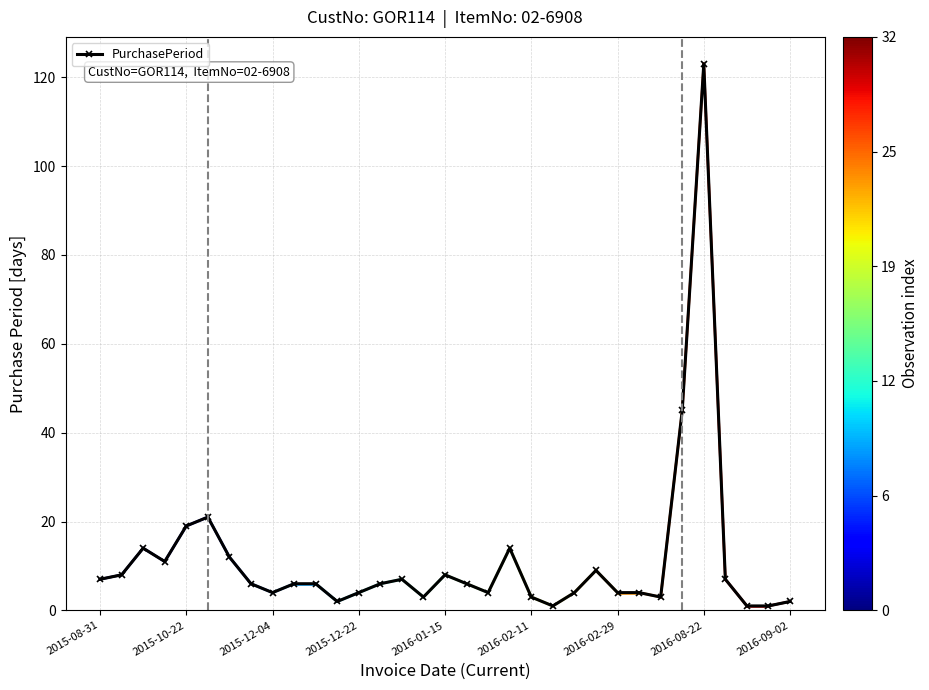

Reading right to left, list all the values displayed in this chart.

2	1	1	7	123	45	3	4	4	9	4	1	3	14	4	6	8	3	7	6	4	2	6	6	4	6	12	21	19	11	14	8	7